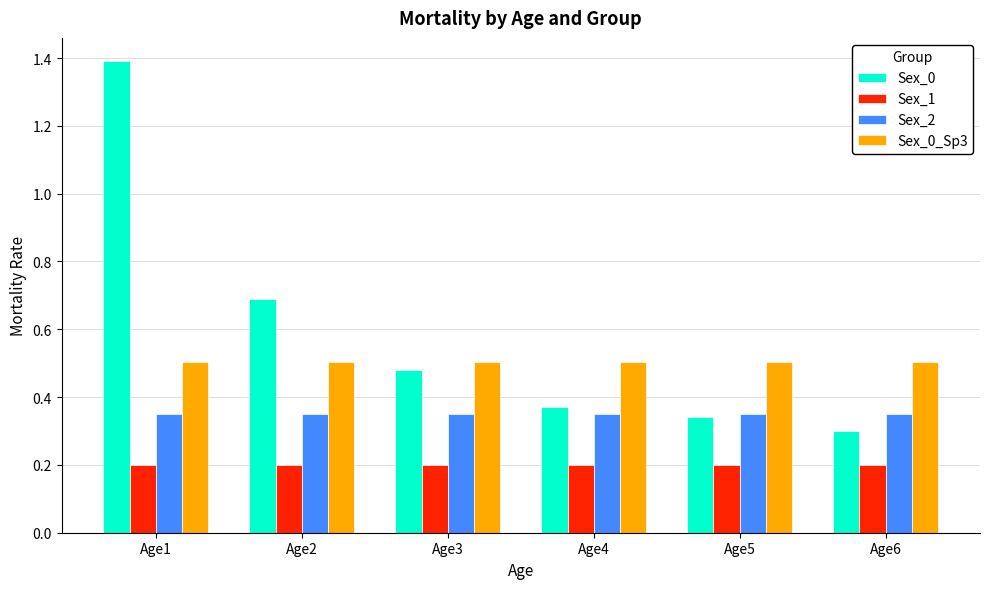

At how many categories does at least one series exceed 0?

6